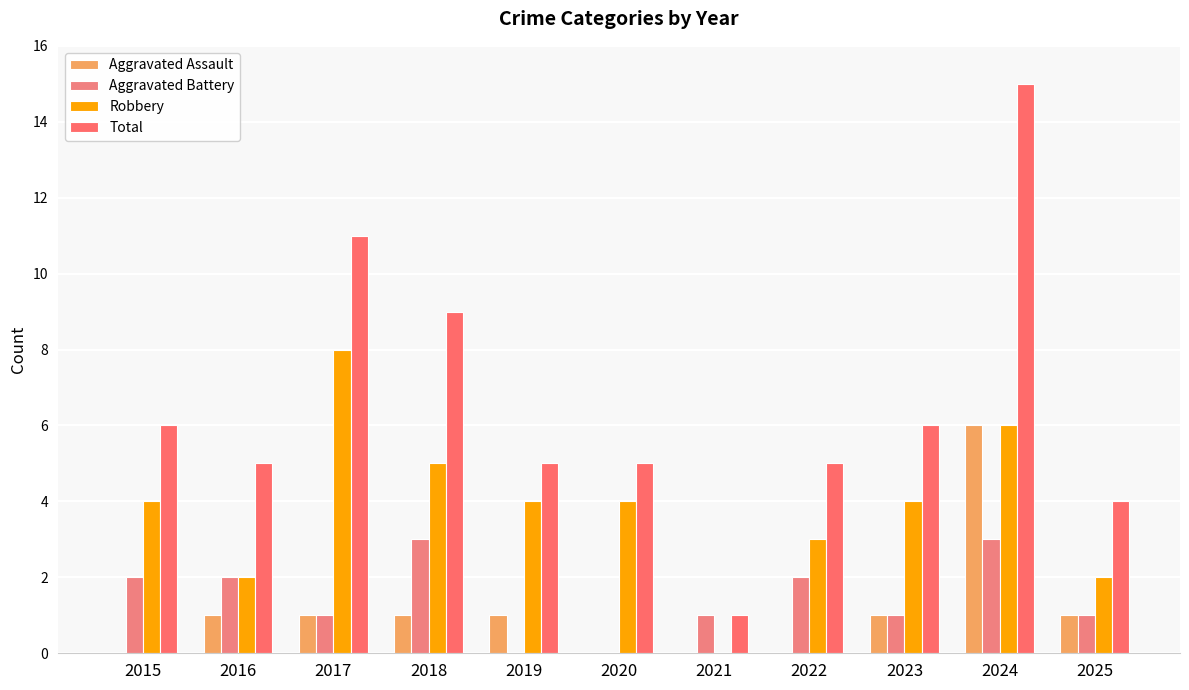

Is it true that Aggravated Assault equals 1 at 2023?

True